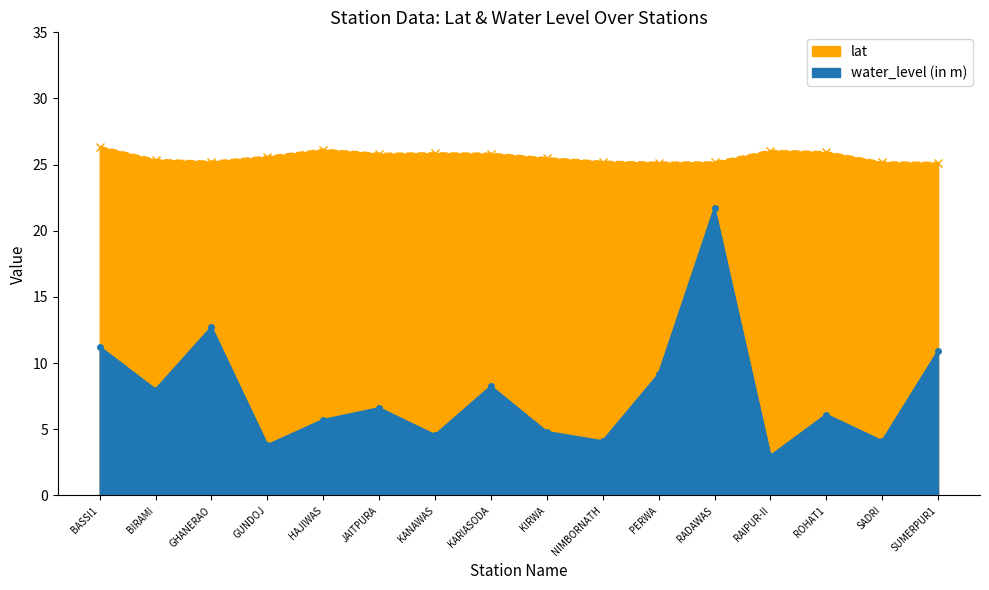

Between GHANERAO and SADRI, which series saw the biggest shift?

water_level (in m)